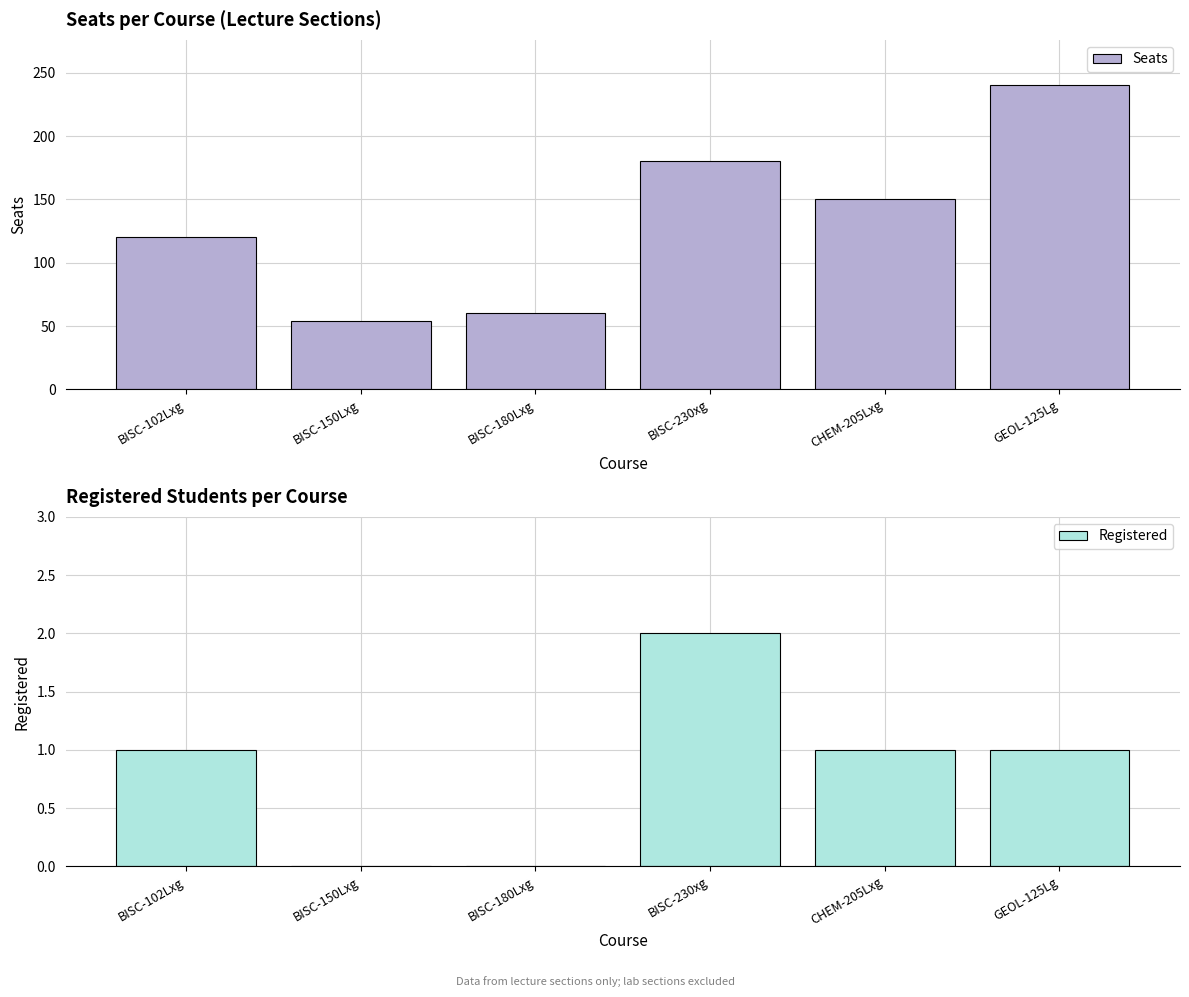

Are the bars grouped side by side (vs. stacked)?

Yes